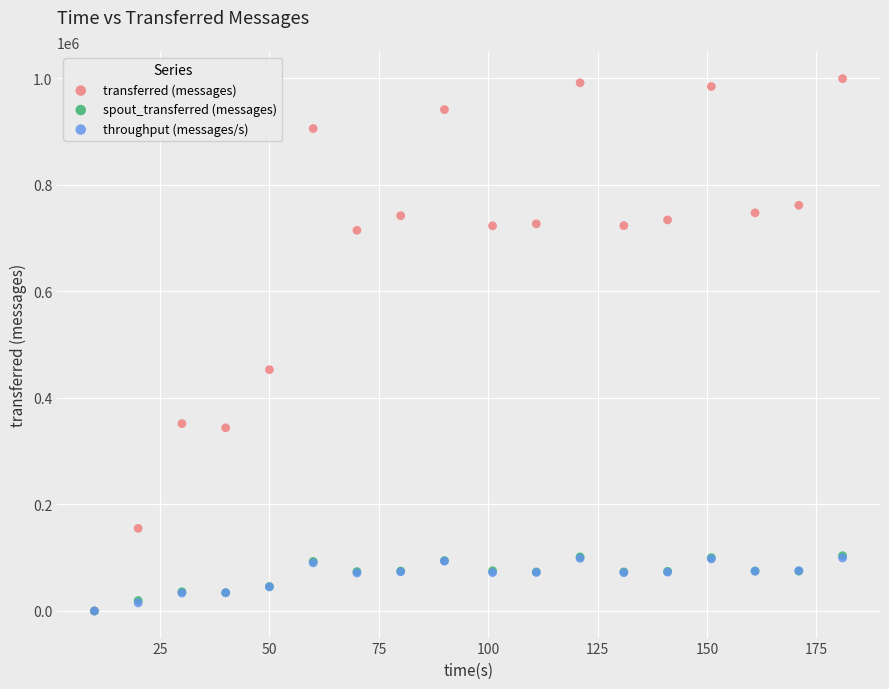

Which series contains the highest Y value?

transferred (messages)